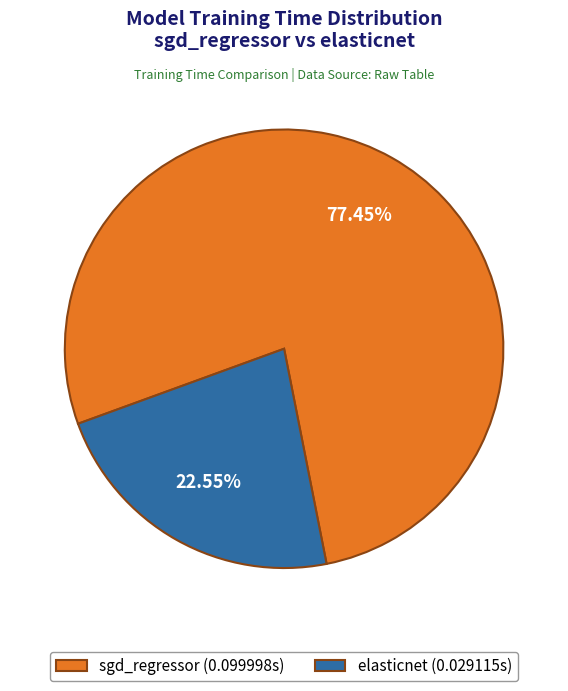

Combined, what portion of the pie is sgd_regressor and elasticnet?

100.0%